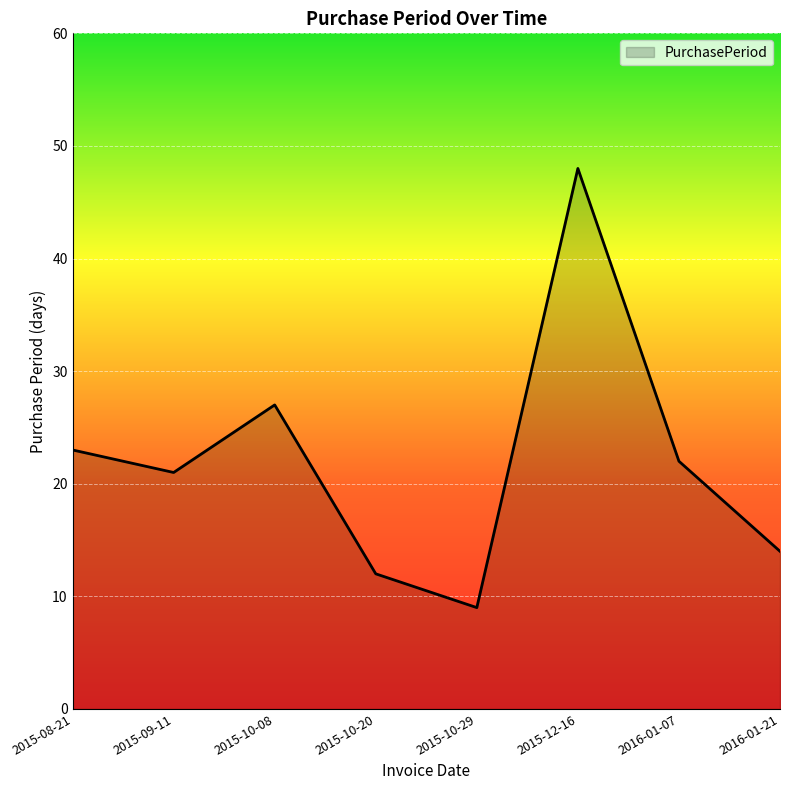

Rank the categories by value from highest to lowest.

2015-12-16, 2015-10-08, 2015-08-21, 2016-01-07, 2015-09-11, 2016-01-21, 2015-10-20, 2015-10-29